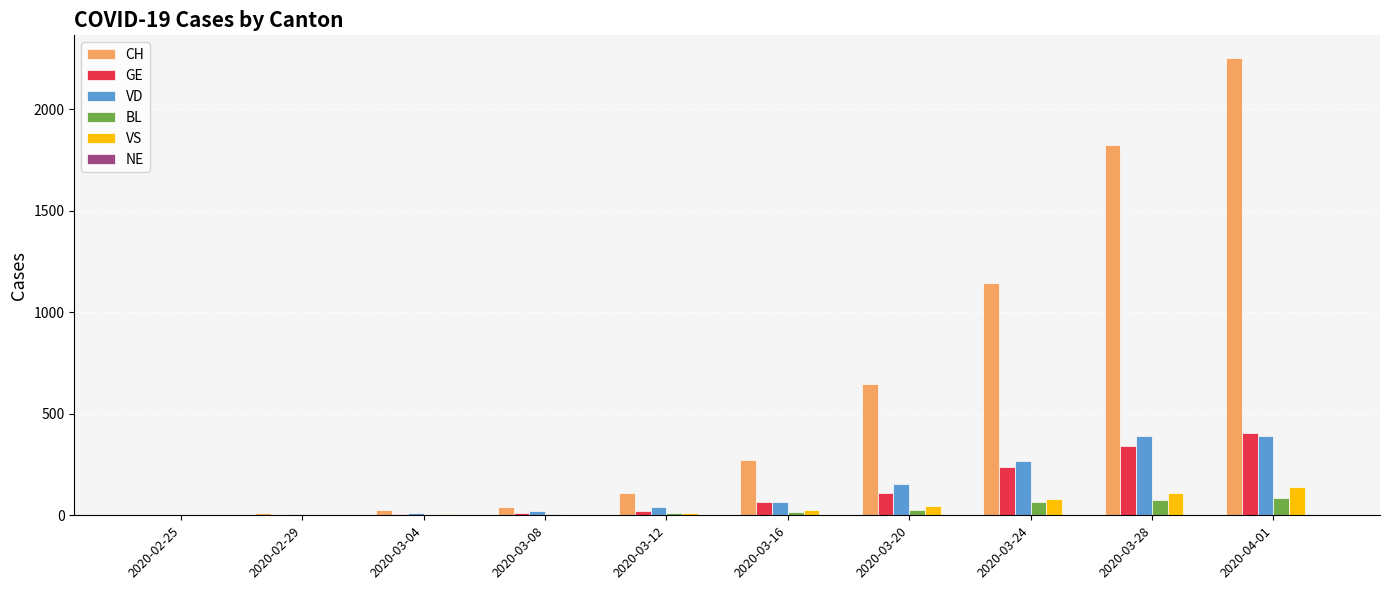

Which series has the largest total across all categories?

CH